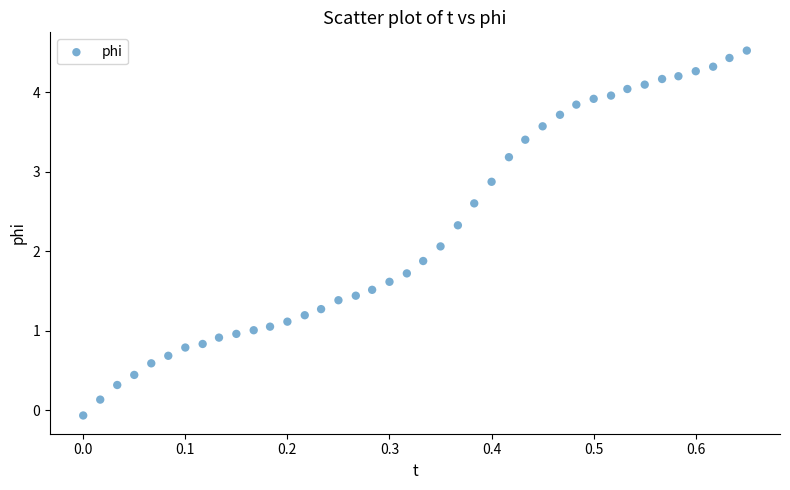

What Y value in the scatter plot is closest to 2?

2.1